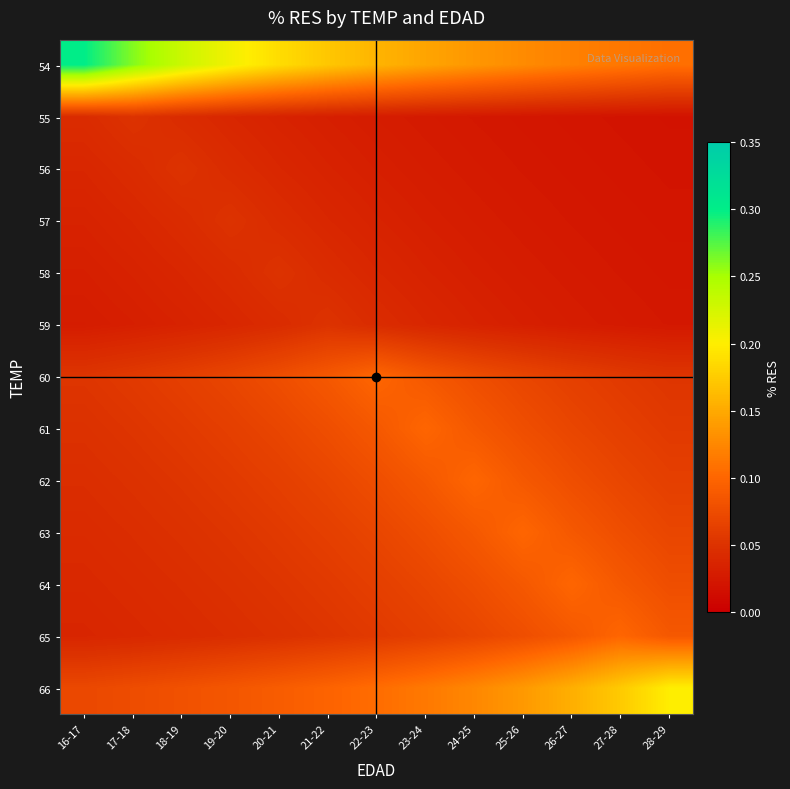

Which series has the largest total across all categories?

54